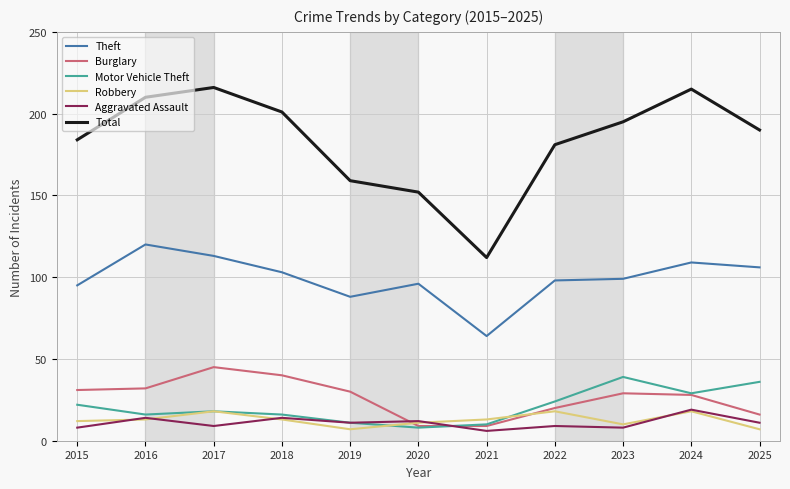

What is the sum of the Motor Vehicle Theft values at 2025 and 2021?

46